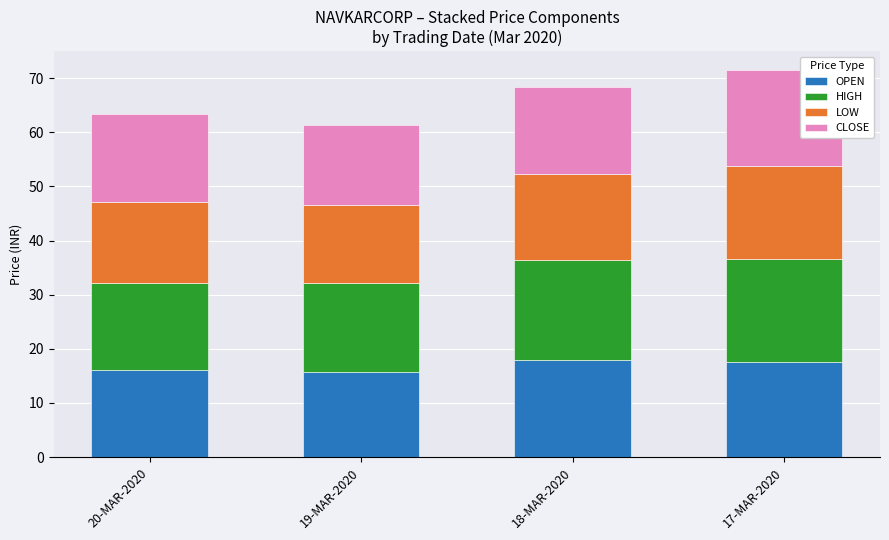

Are the bars grouped side by side (vs. stacked)?

No